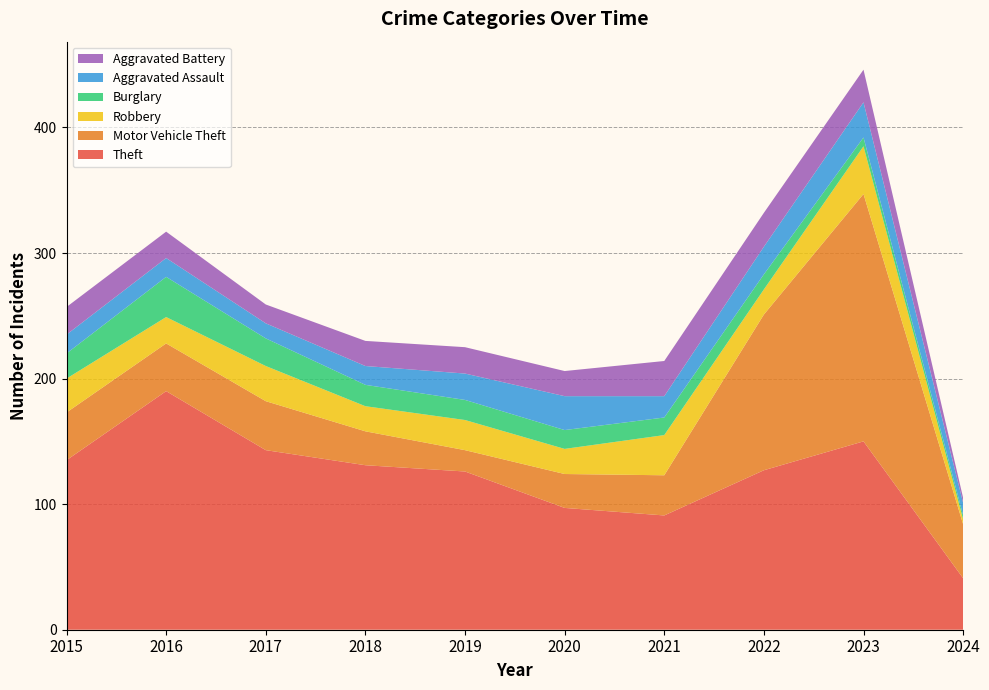

Reading right to left, list all the values displayed in this chart.

Theft: 41	150	127	91	97	126	131	143	190	135
Motor Vehicle Theft: 43	197	124	32	27	17	27	39	38	38
Robbery: 4	38	20	32	20	24	20	28	21	27
Burglary: 3	7	12	14	15	16	17	22	32	20
Aggravated Assault: 10	28	22	17	27	21	15	12	15	15
Aggravated Battery: 4	26	27	28	20	21	20	15	21	22